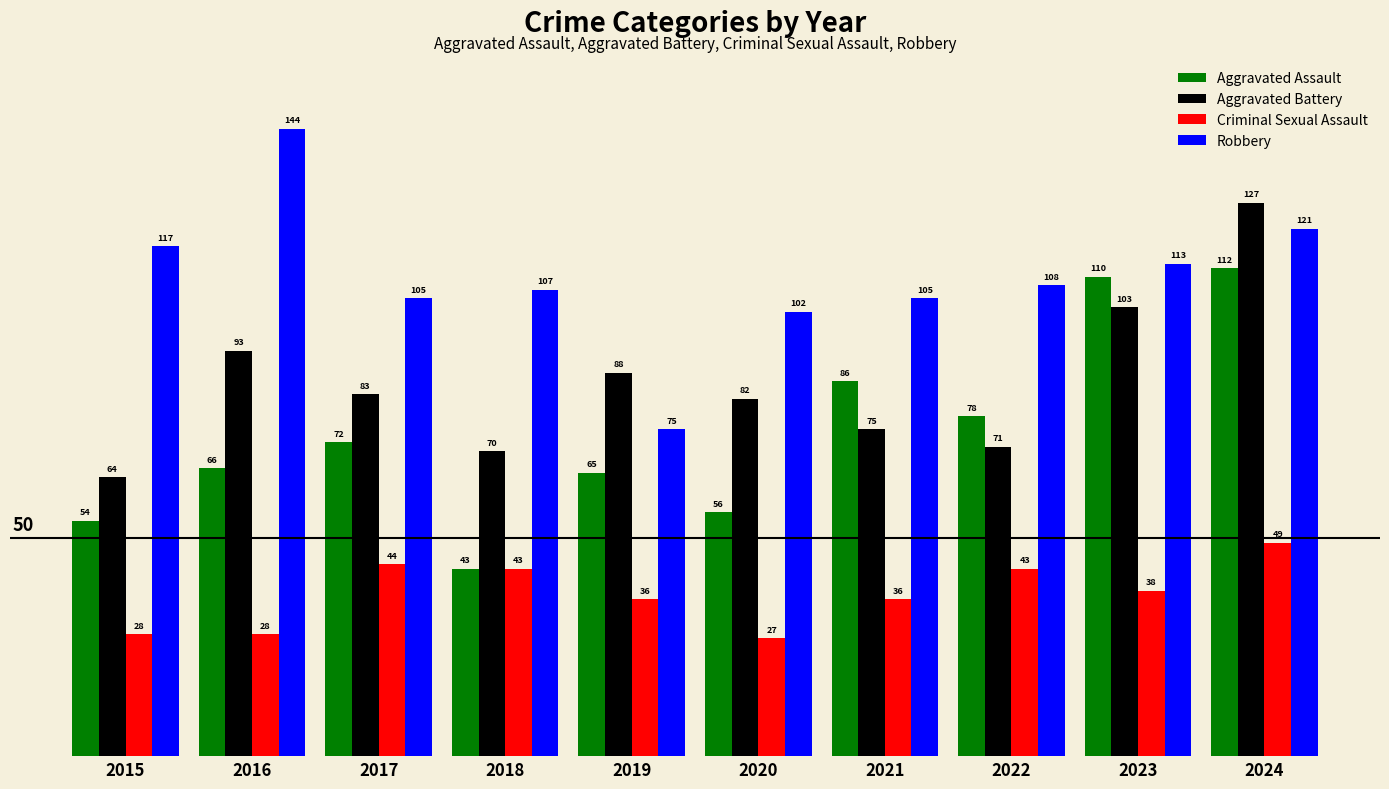

Count the number of categories in the chart.

10